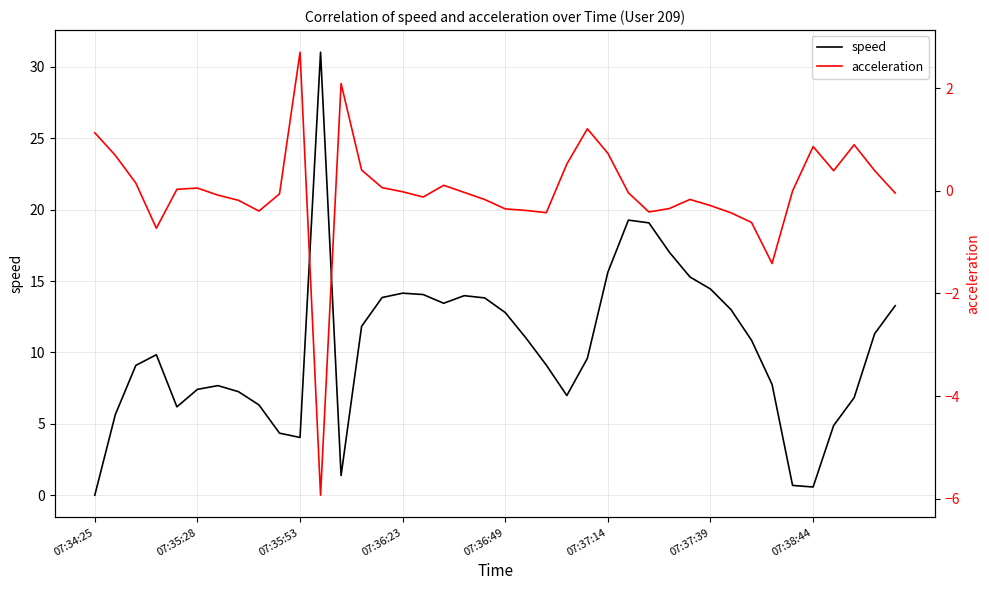

What is the highest value of the speed series?

31.0